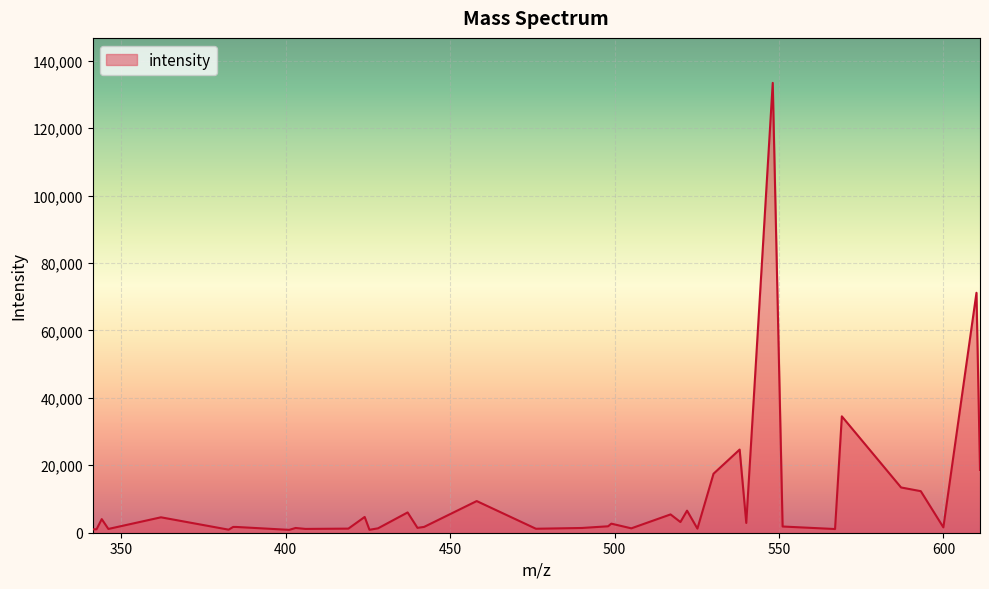

What is the greatest value displayed?

133430.6